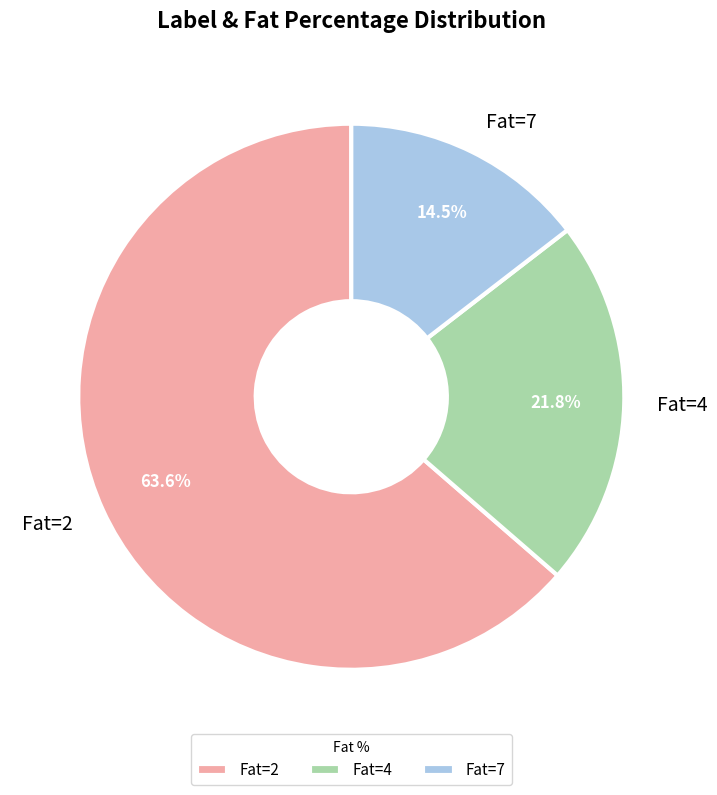

Rank the categories by value from lowest to highest.

Fat=7, Fat=4, Fat=2